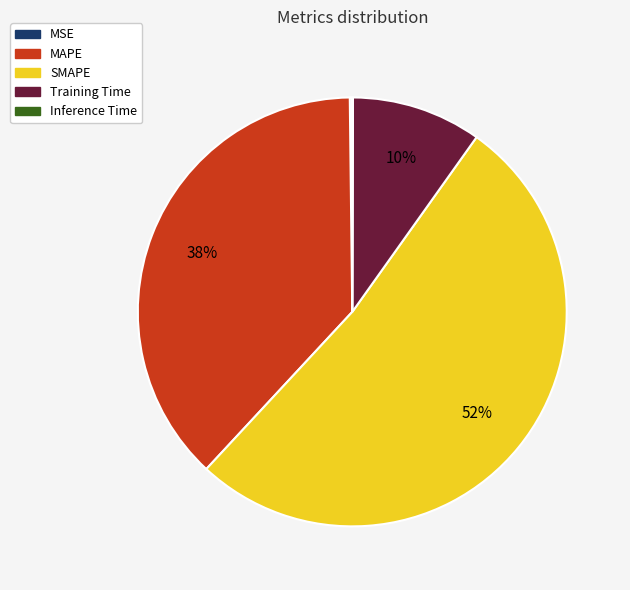

Which slice is the largest?

SMAPE